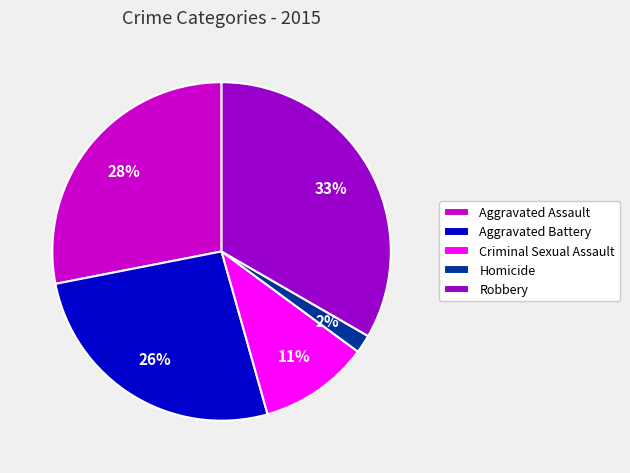

Between Aggravated Assault and Homicide, which is larger?

Aggravated Assault